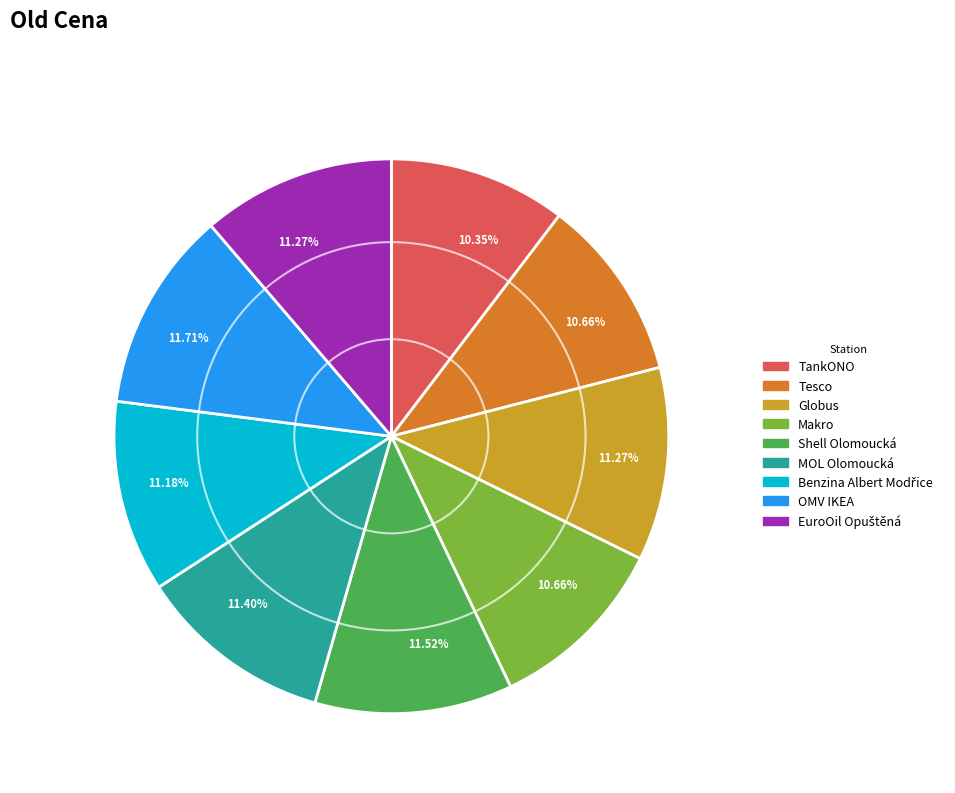

Is there any slice that represents more than half of the pie?

No